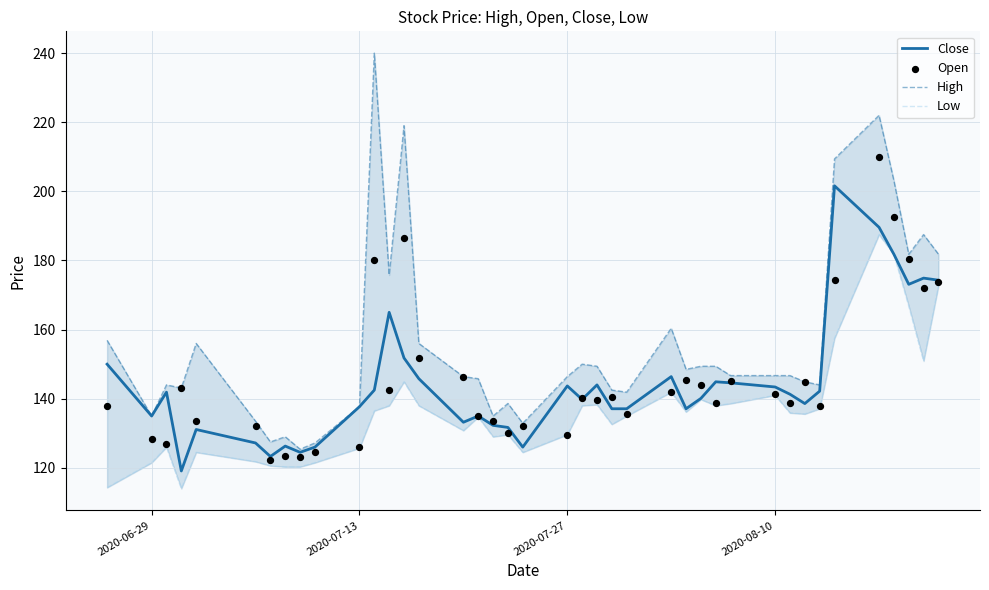

What is the lowest value of the Close series?

119.1